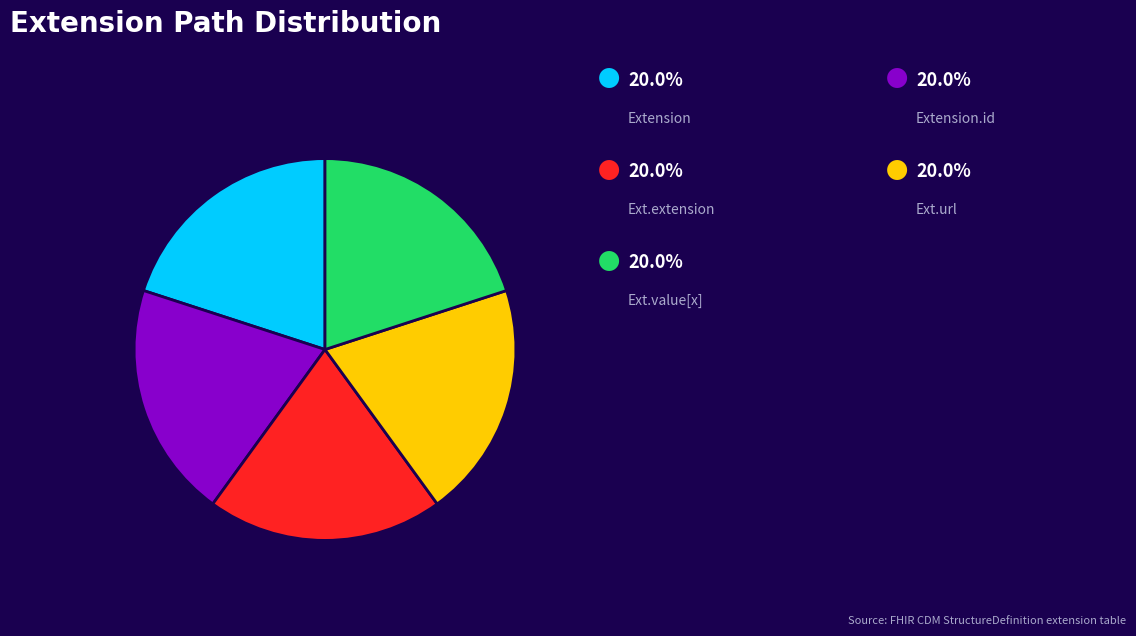

Is there any slice that represents more than half of the pie?

No